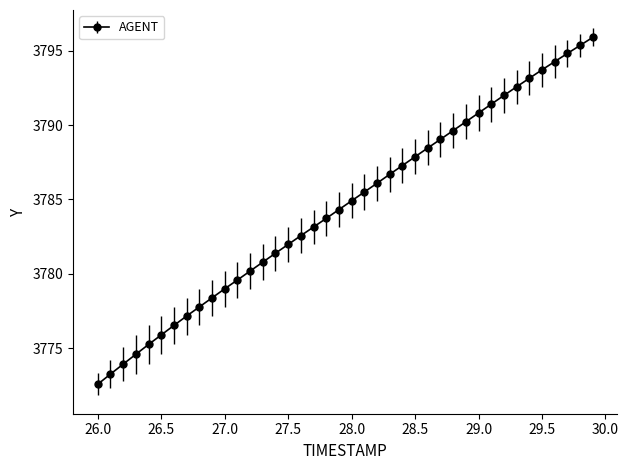

What is the minimum value shown in the chart?

3772.6